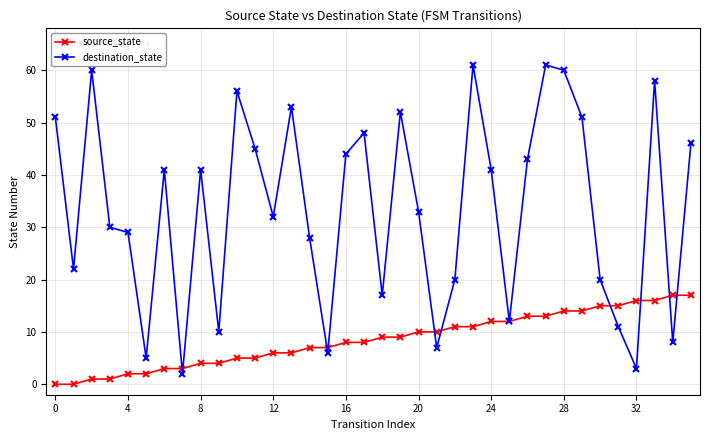

Which series has the largest total across all categories?

destination_state